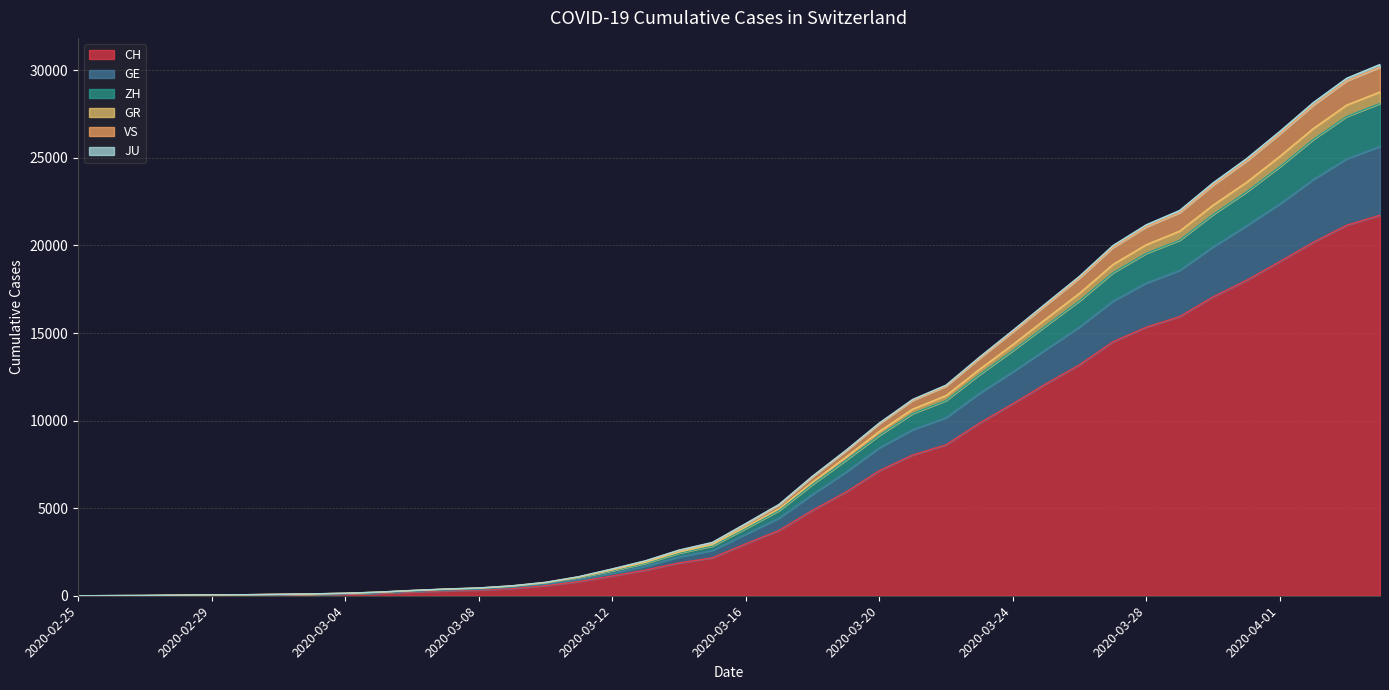

True or false: GR and VS cross at least once.

False